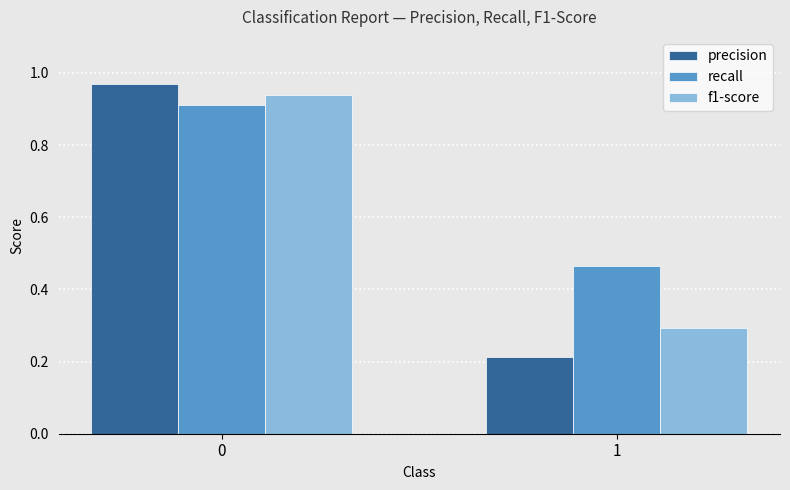

Which series changed the most between 0 and 1?

precision